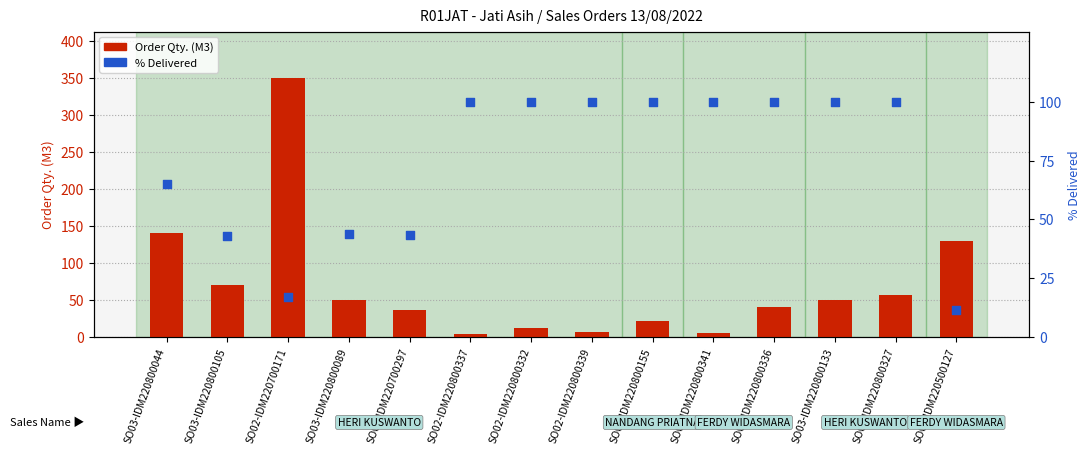

What is the total value across all series at SO02-IDM220800332?

112.0